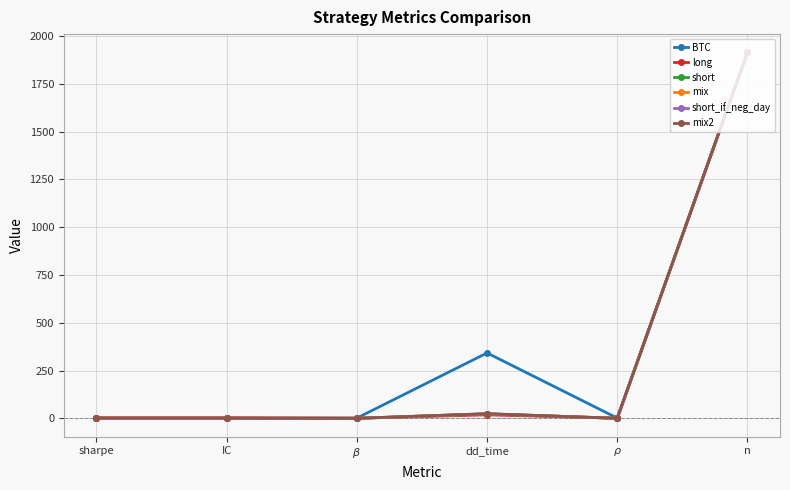

Where is short nearest to the value 957?

dd_time